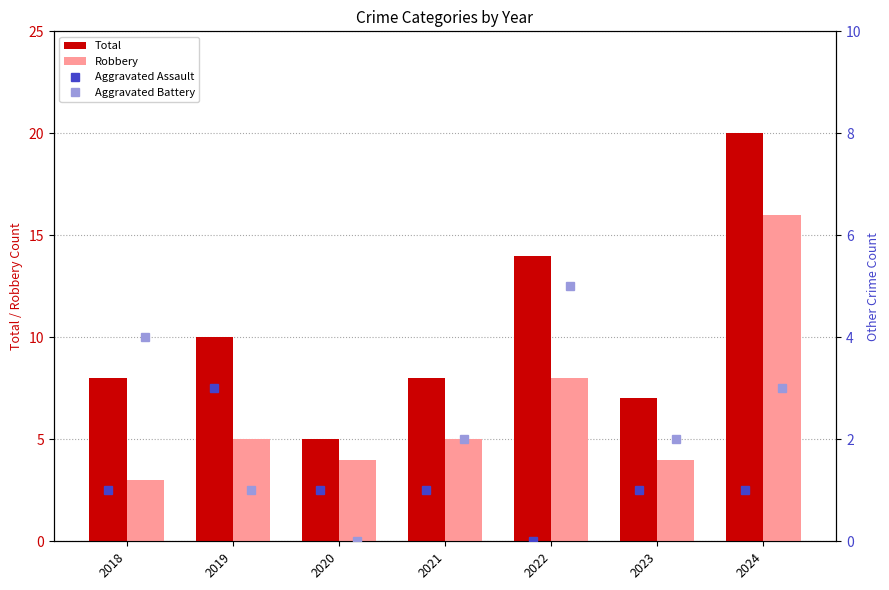

What is the difference between the maximum and minimum values in the Robbery series?

13